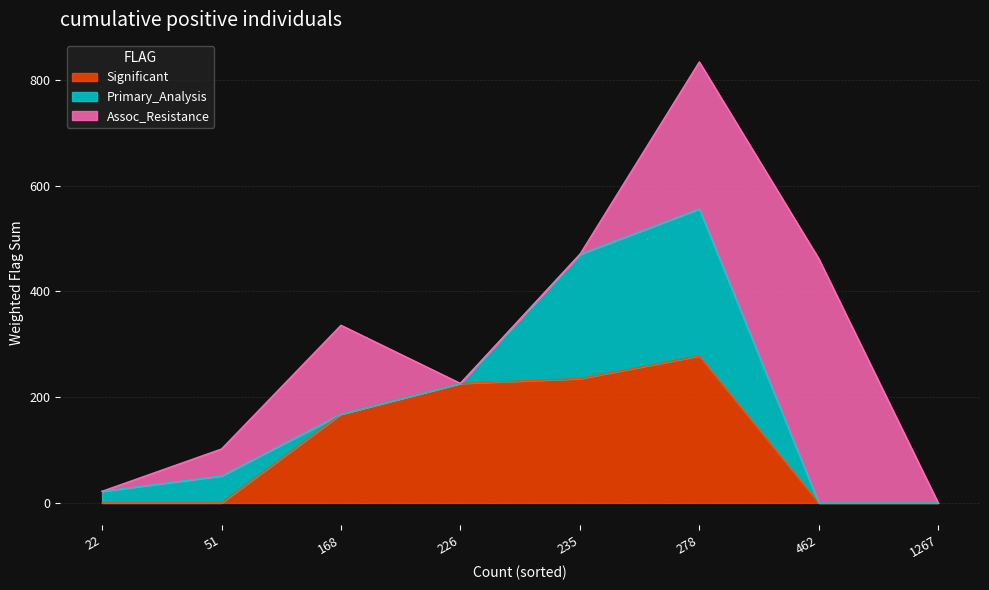

How many lines are shown in the chart?

3